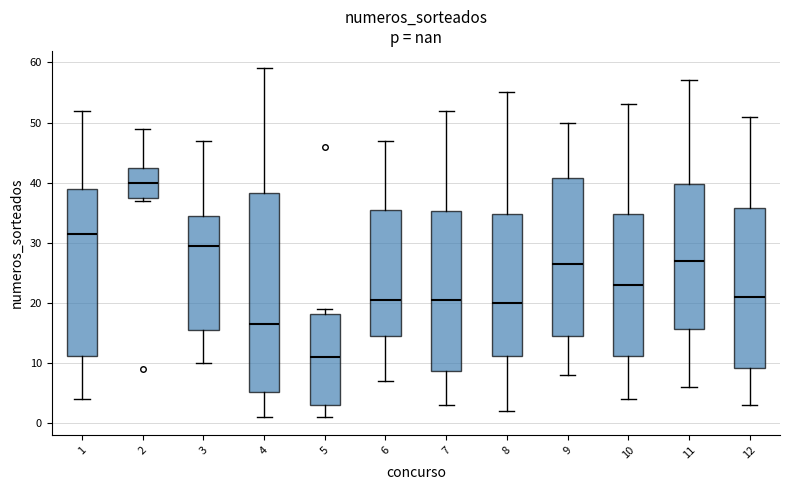

Reading left to right, read every box against the y-axis: the position of its median line, the range the box covers, and the ends of its whiskers. The values are not printed on the chart, so give them approximately, as read against the axis.

1: median 32, box 11 to 39, whiskers 4 to 52
2: median 40, box 38 to 43, whiskers 37 to 49
3: median 30, box 16 to 35, whiskers 10 to 47
4: median 17, box 5 to 38, whiskers 1 to 59
5: median 11, box 3 to 18, whiskers 1 to 19
6: median 21, box 15 to 36, whiskers 7 to 47
7: median 21, box 9 to 35, whiskers 3 to 52
8: median 20, box 11 to 35, whiskers 2 to 55
9: median 27, box 15 to 41, whiskers 8 to 50
10: median 23, box 11 to 35, whiskers 4 to 53
11: median 27, box 16 to 40, whiskers 6 to 57
12: median 21, box 9 to 36, whiskers 3 to 51